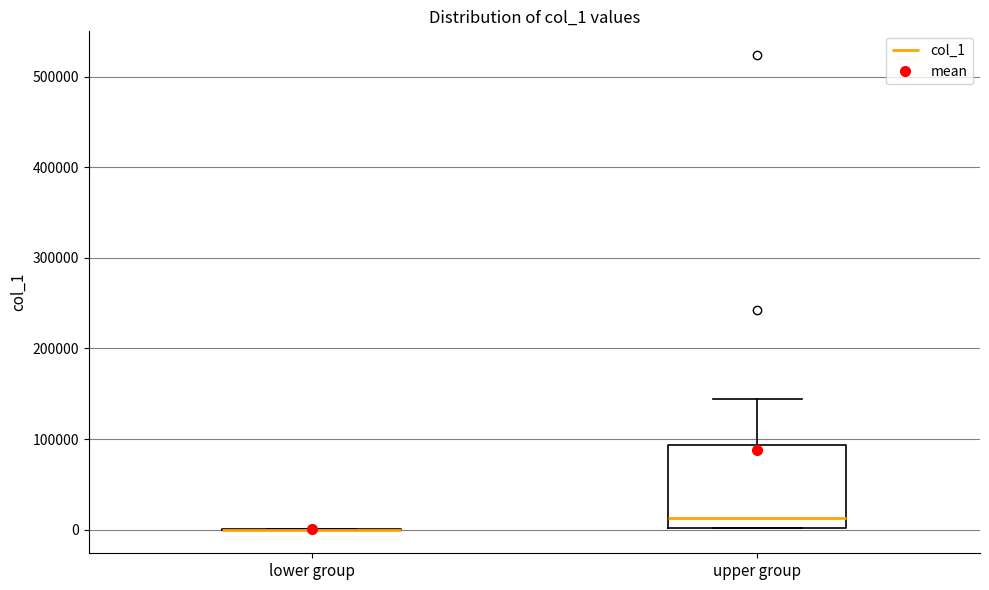

Reading left to right, transcribe this box plot: for each box, give where its median line is, the range the box spans, and where its two whiskers end, as read against the y-axis. The values are not printed on the chart, so give them approximately, as read against the axis.

lower group: box collapsed to a line at 0, whiskers 0 to 0
upper group: median 10000, box 0 to 90000, whiskers 0 to 140000